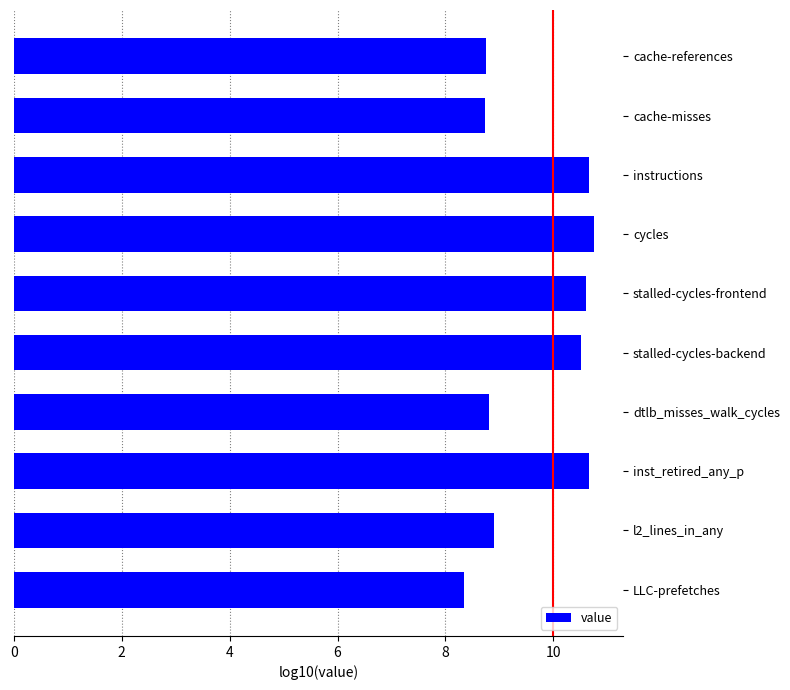

The chart shows a value of 10.5 at stalled-cycles-backend. True or false?

True